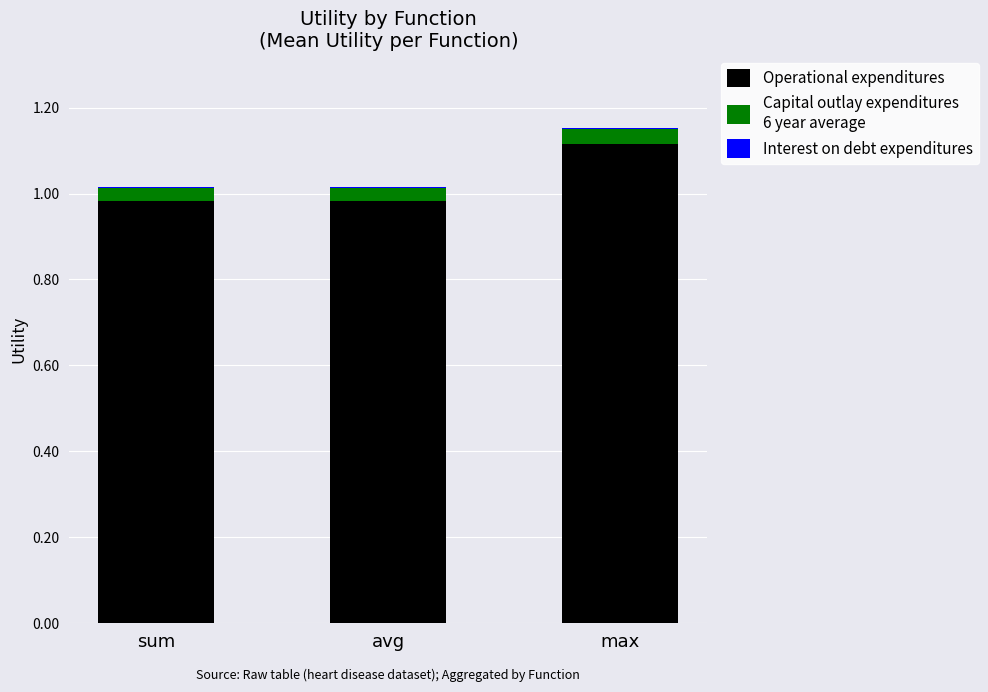

At which category is the sum across all series the highest?

max